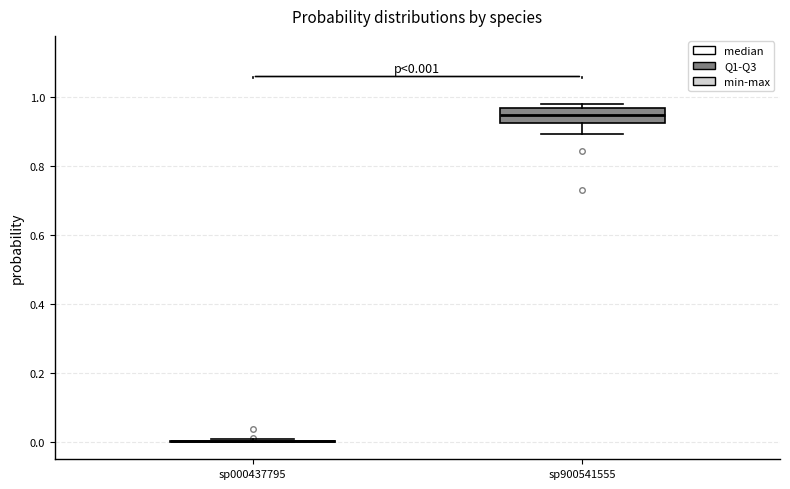

Comparing the boxes themselves (not the whiskers), which one is the tallest?

sp900541555